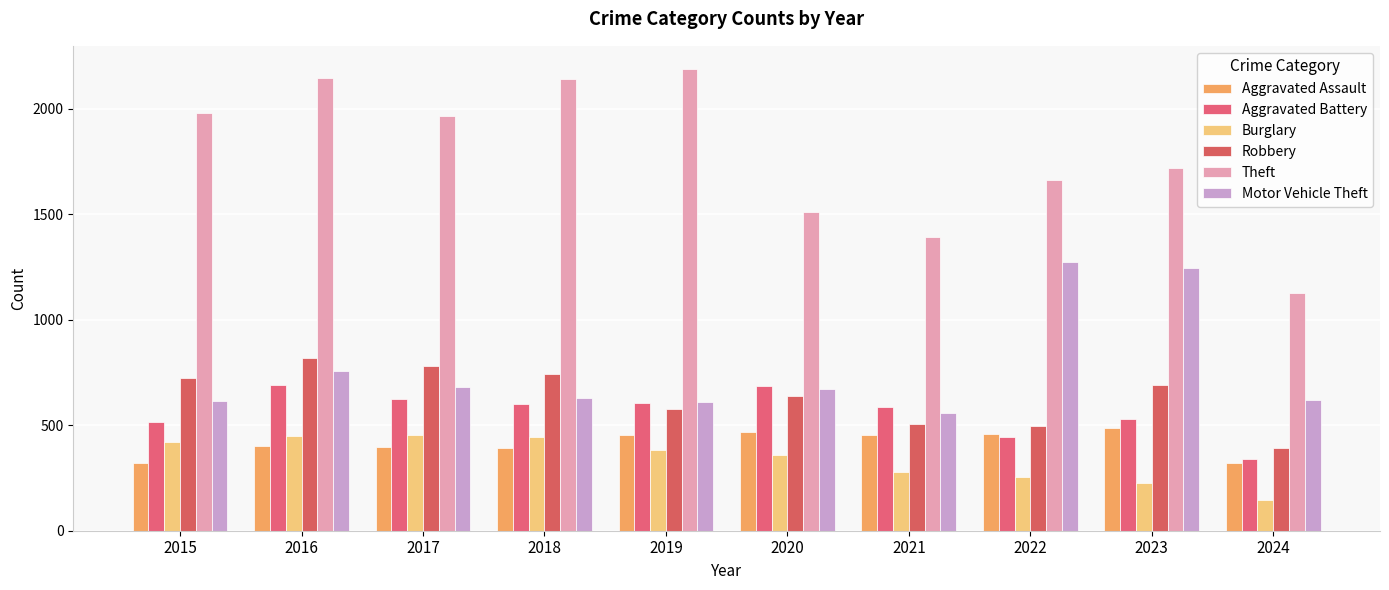

Between 2015 and 2024, which is larger?

2015